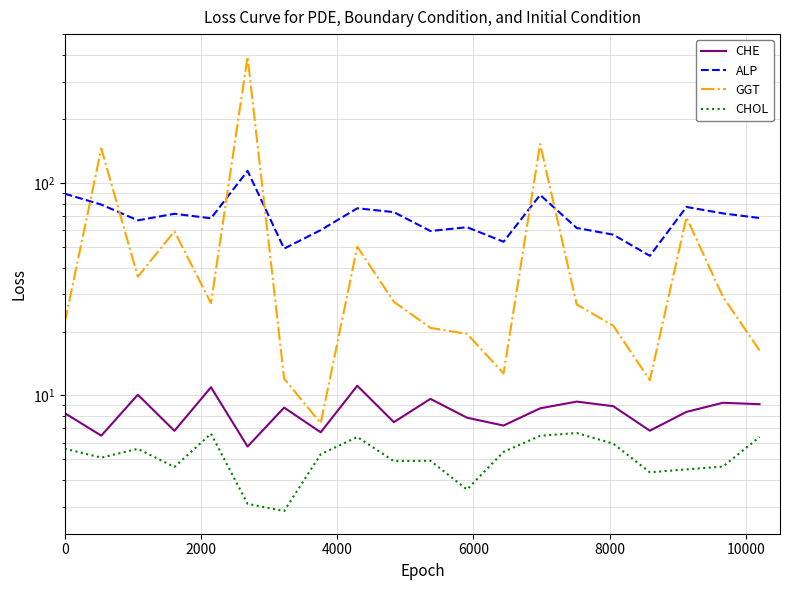

Rank the series by their maximum value, from highest to lowest.

GGT, ALP, CHE, CHOL